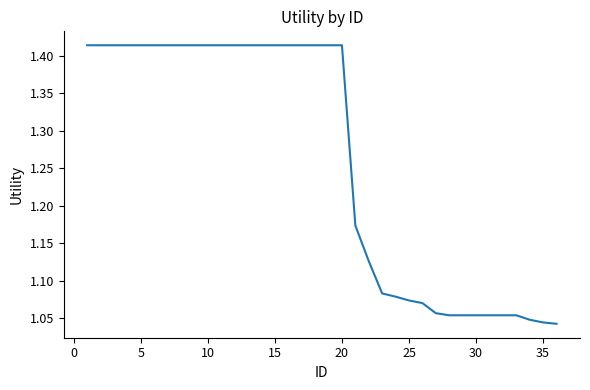

What is the difference between the maximum and minimum values?

0.4